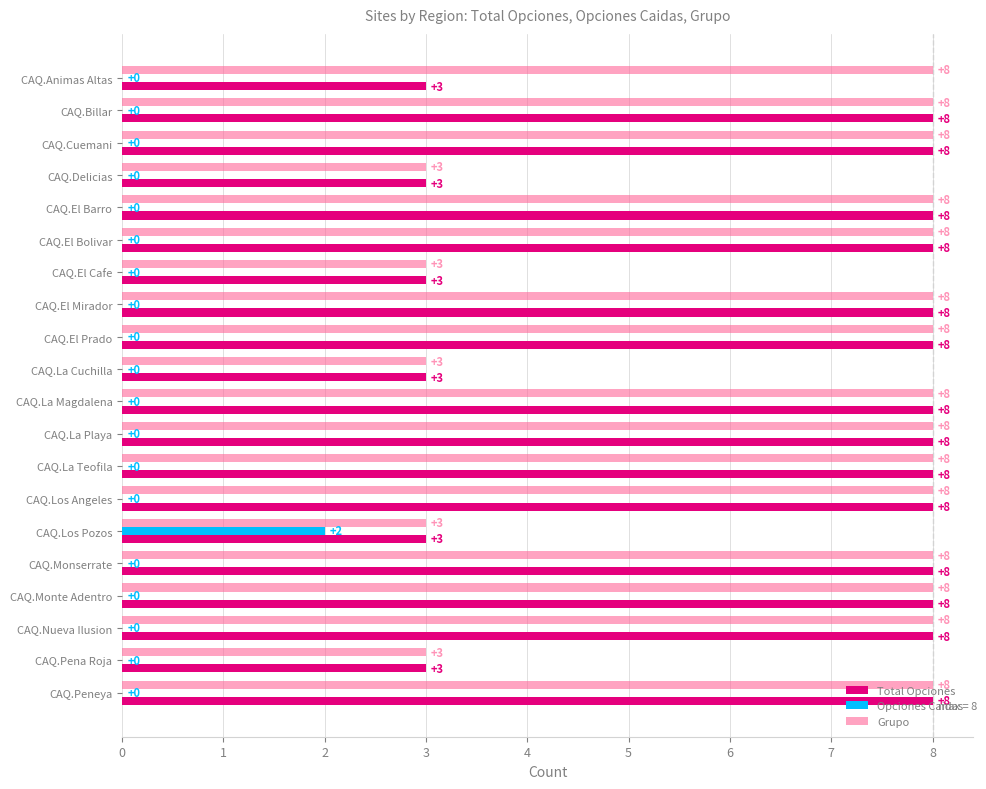

The value of Grupo at CAQ.Monserrate is 8. True or false?

True